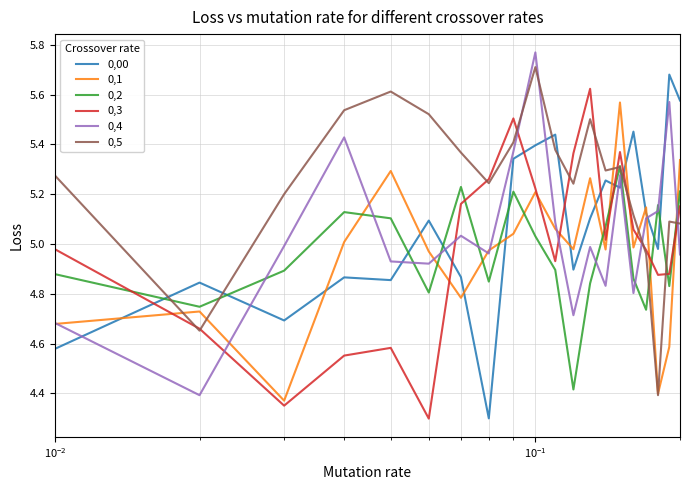

True or false: 0,3 and 0,2 cross at least once.

True